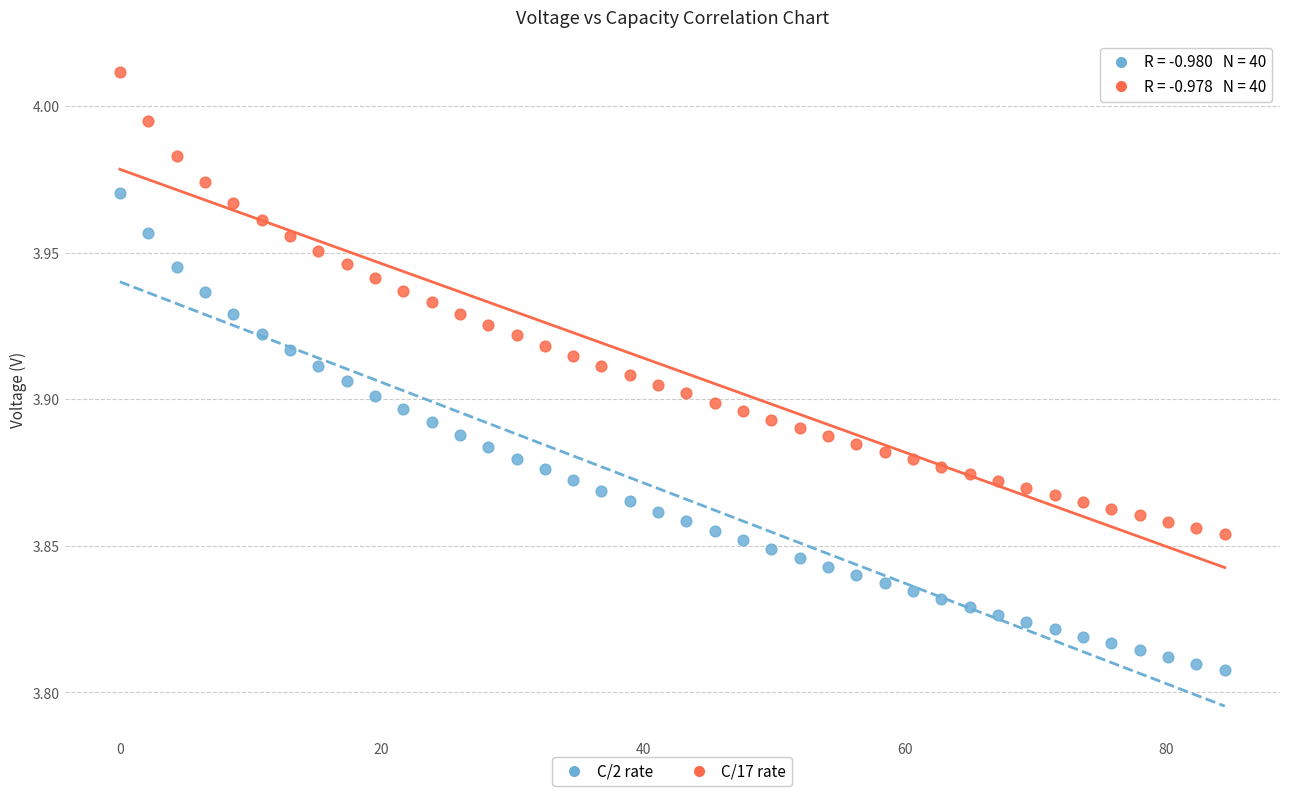

What are all the series names shown in the legend?

C/2 rate, C/17 rate